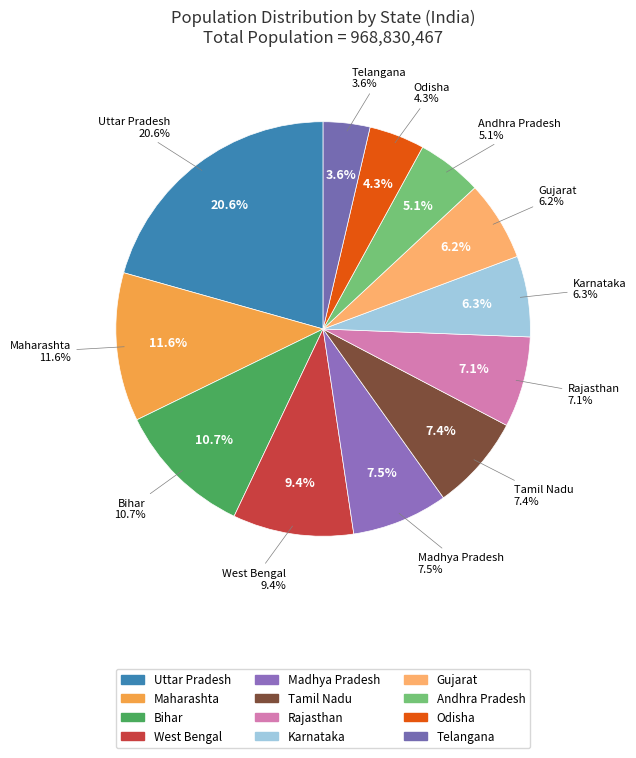

Which slice is the smallest?

Telangana